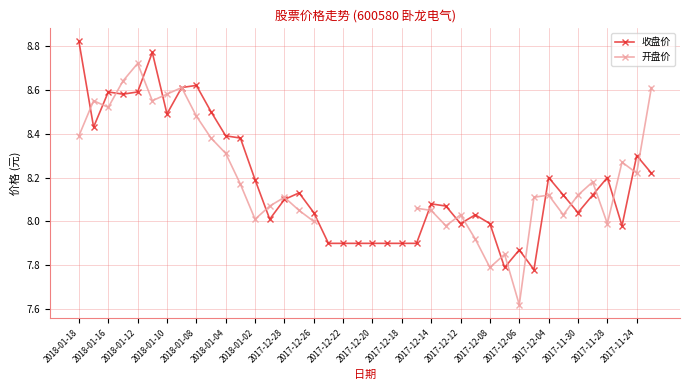

True or false: 收盘价 has more than 2 points higher than both neighbors.

True